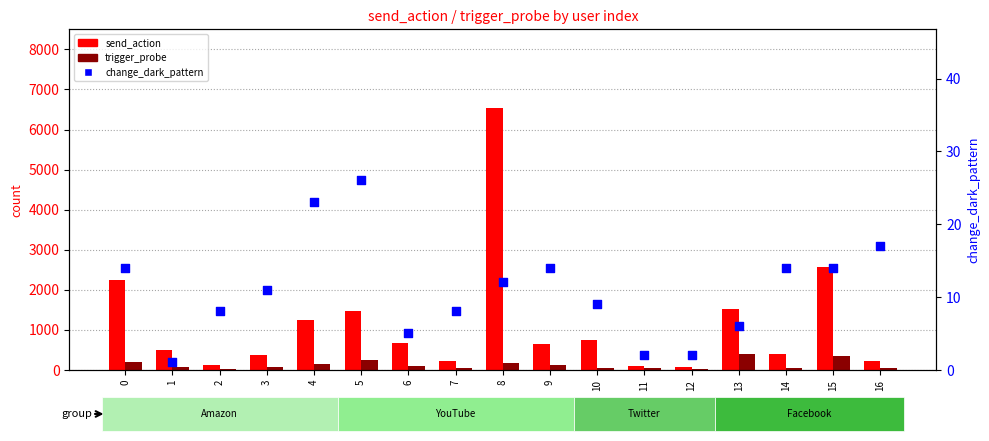

At how many categories does at least one series exceed 6162?

1